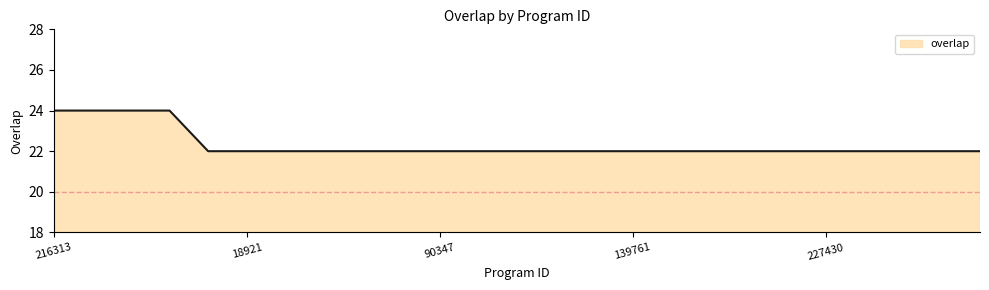

What is the maximum value shown in the chart?

24